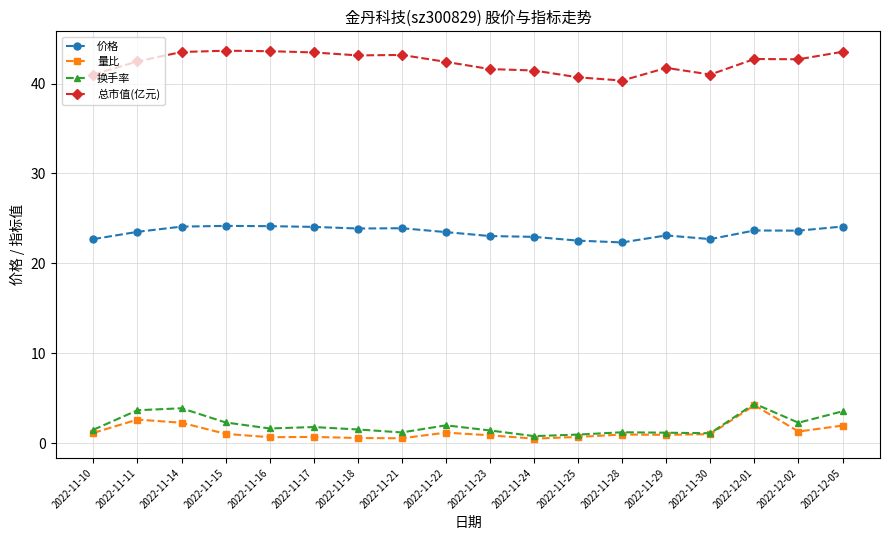

Does the chart have visible grid lines?

Yes